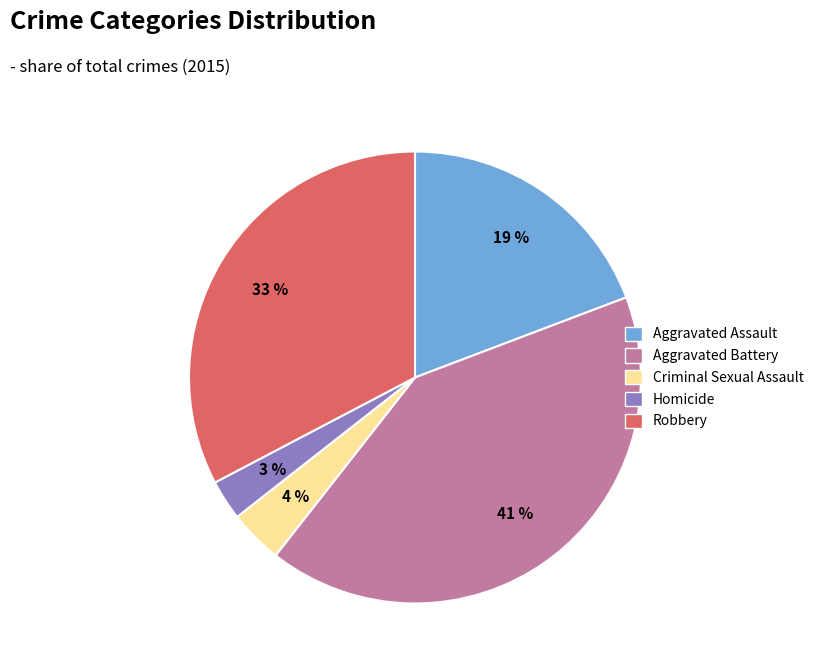

Is there any slice that represents more than half of the pie?

No